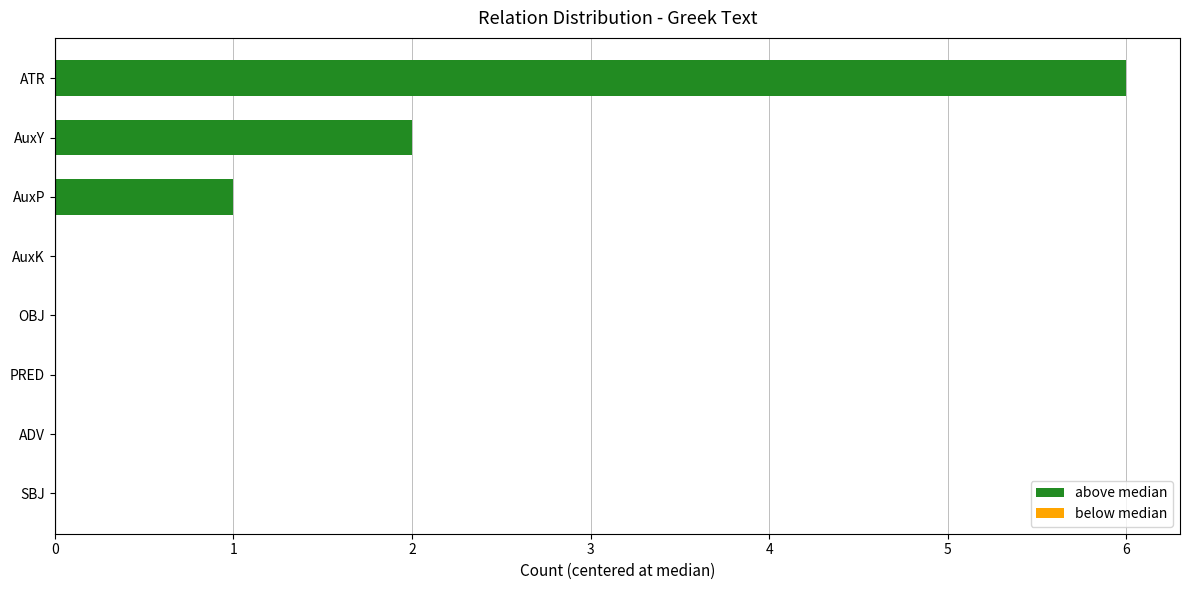

Does the chart contain stacked bars?

No